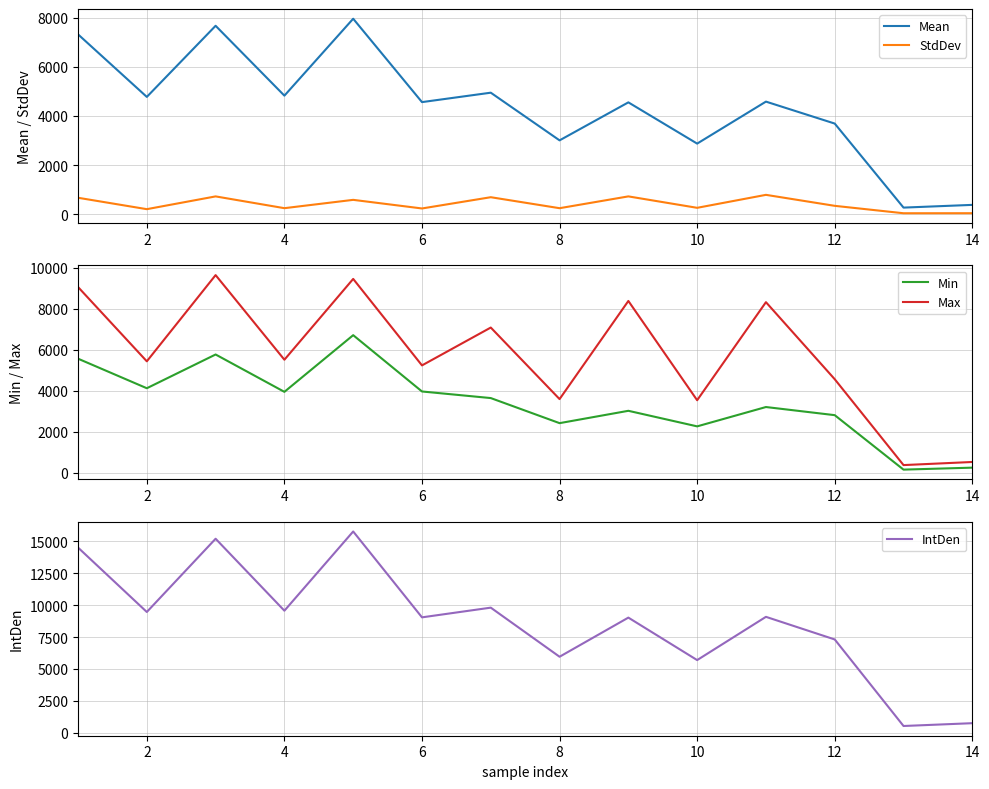

What is the highest value of the StdDev series?

785.9